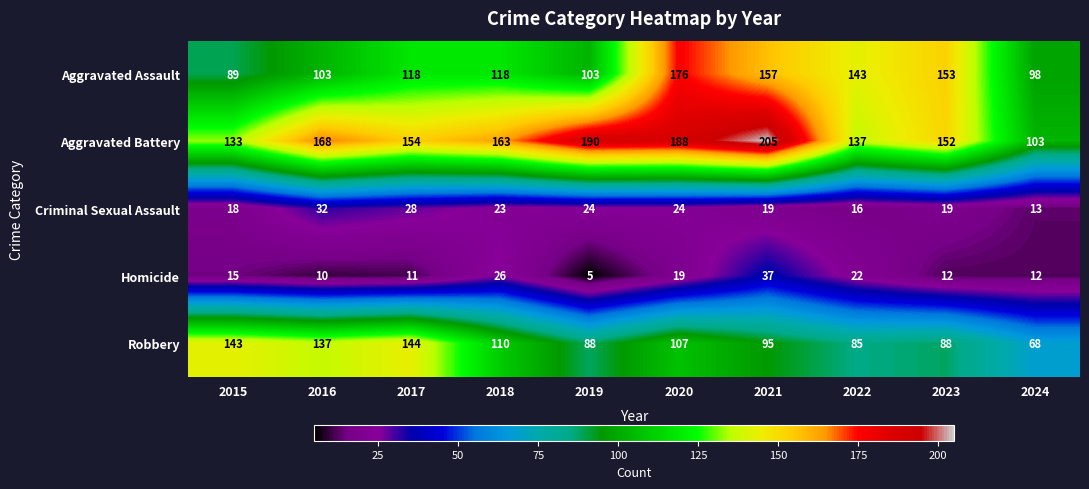

At which label is Criminal Sexual Assault closest to 22?

2018